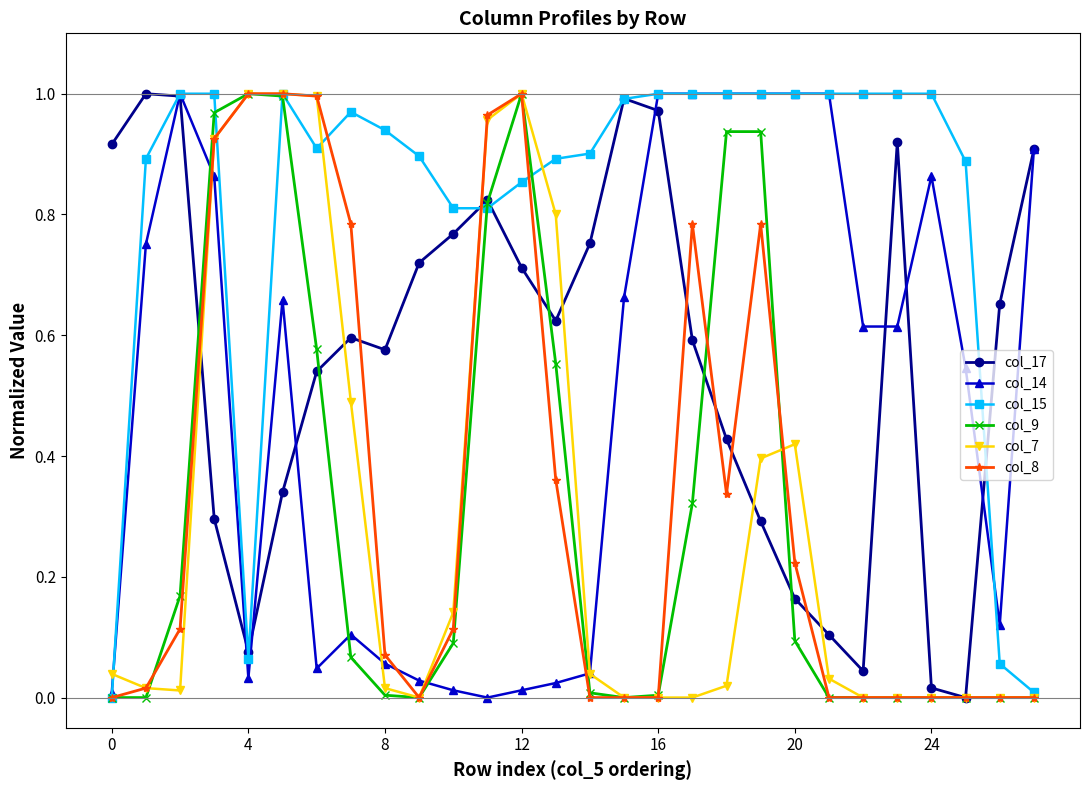

Which series has the largest total across all categories?

col_15